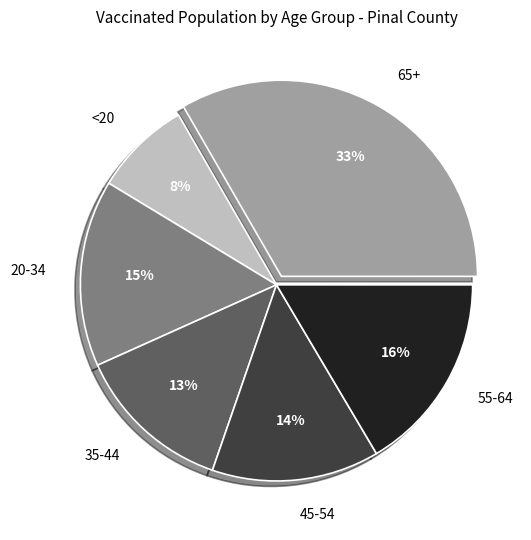

What is the largest slice in the pie chart?

65+